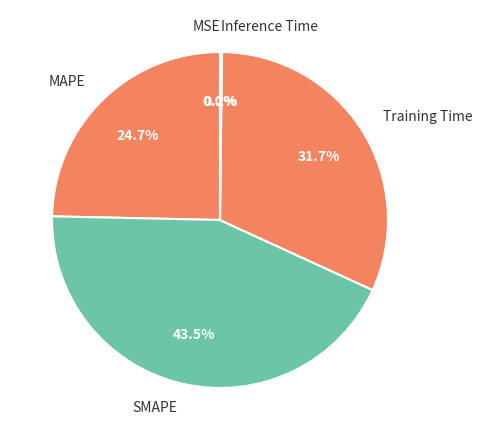

Combined, do SMAPE and Training Time account for over 50%?

Yes